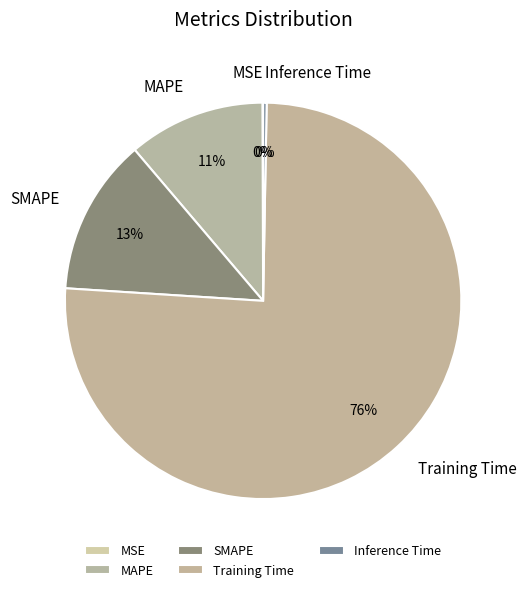

Is the sum of Training Time and Inference Time greater than half?

Yes